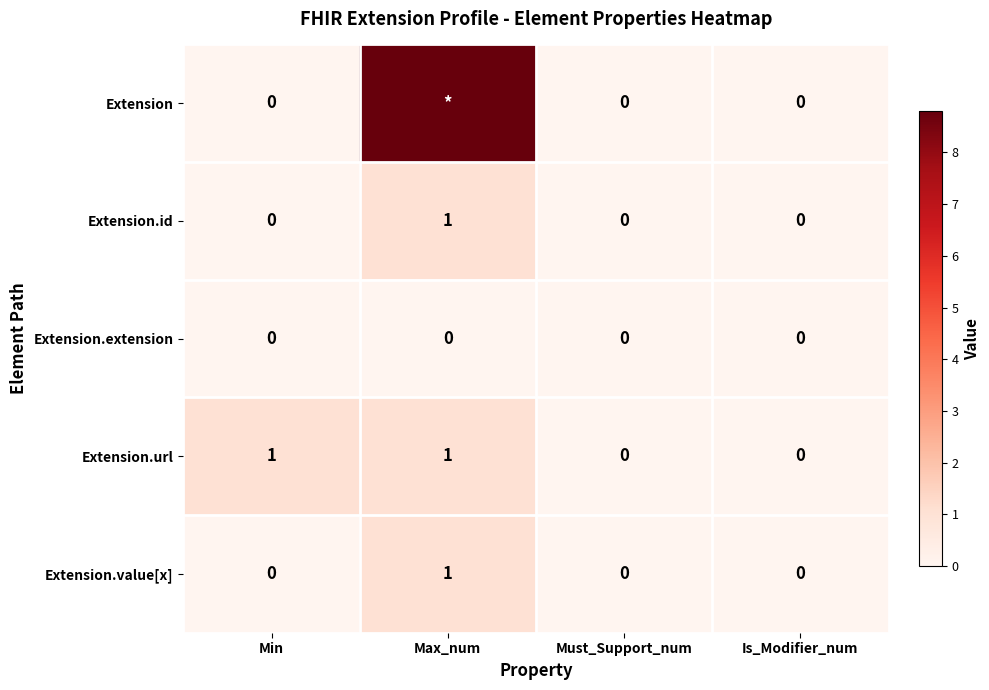

What is the sum of all Extension.value[x] values?

1.0